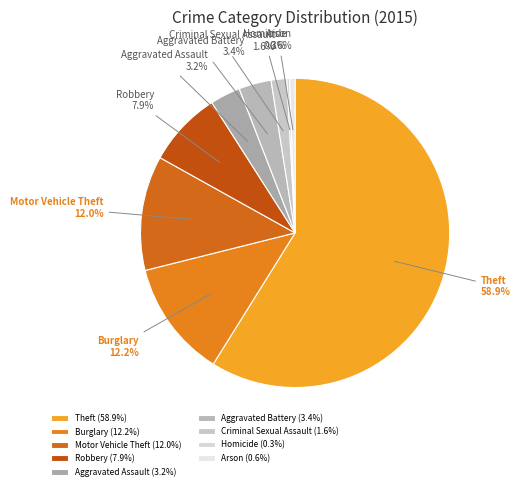

To the nearest percent, what percentage of the pie is Burglary?

12%